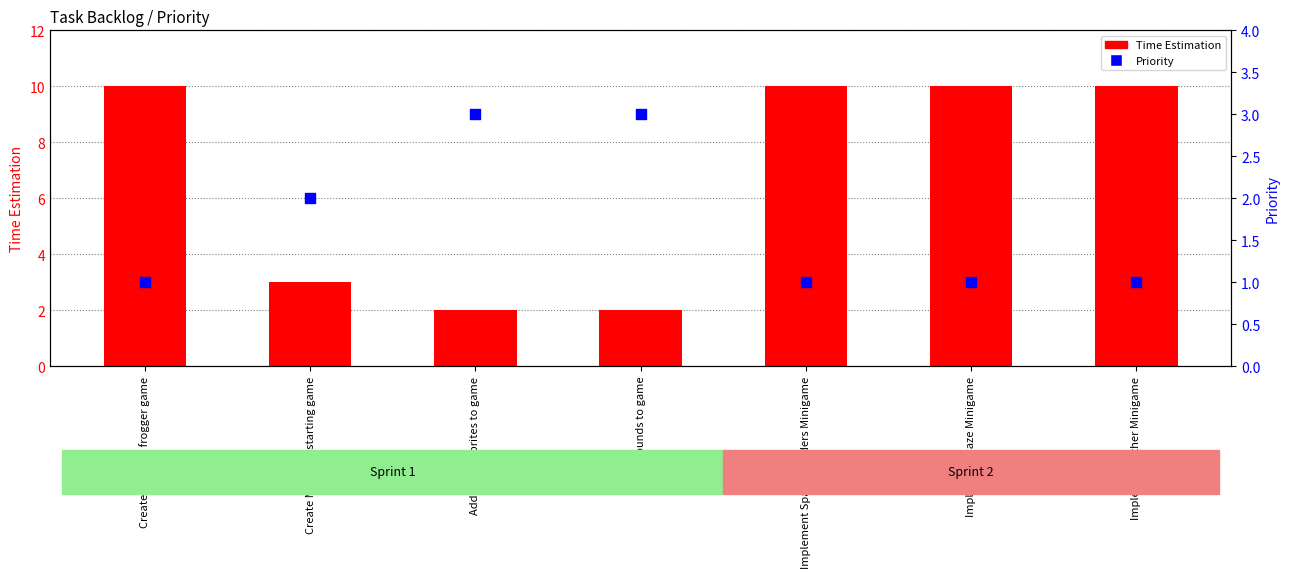

Is the value of Time Estimation at Create Menu for starting game greater than the value of Priority at Create working frogger game?

Yes